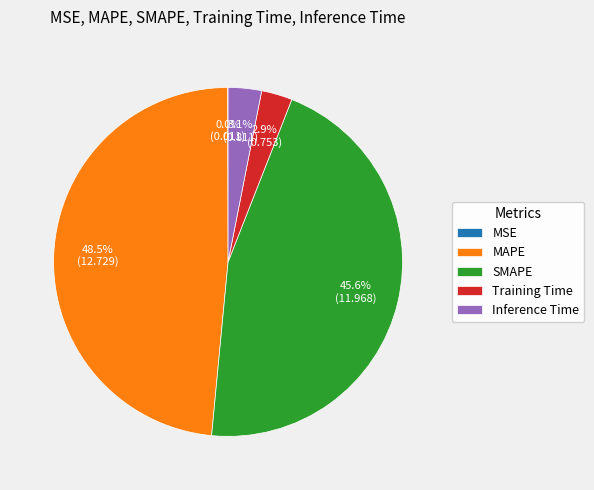

What percentage is NOT represented by SMAPE?

54.4%